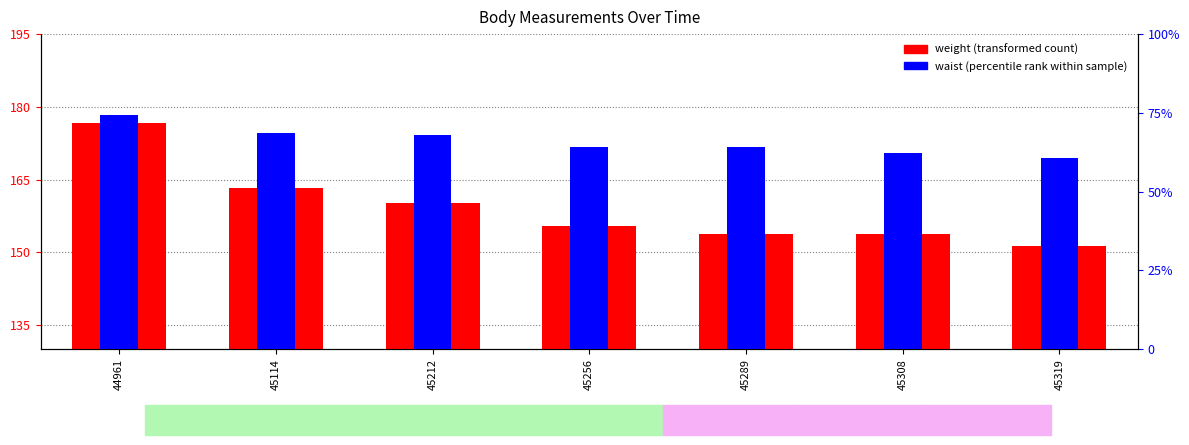

At 45289, list the series in order from largest to smallest.

weight, waist